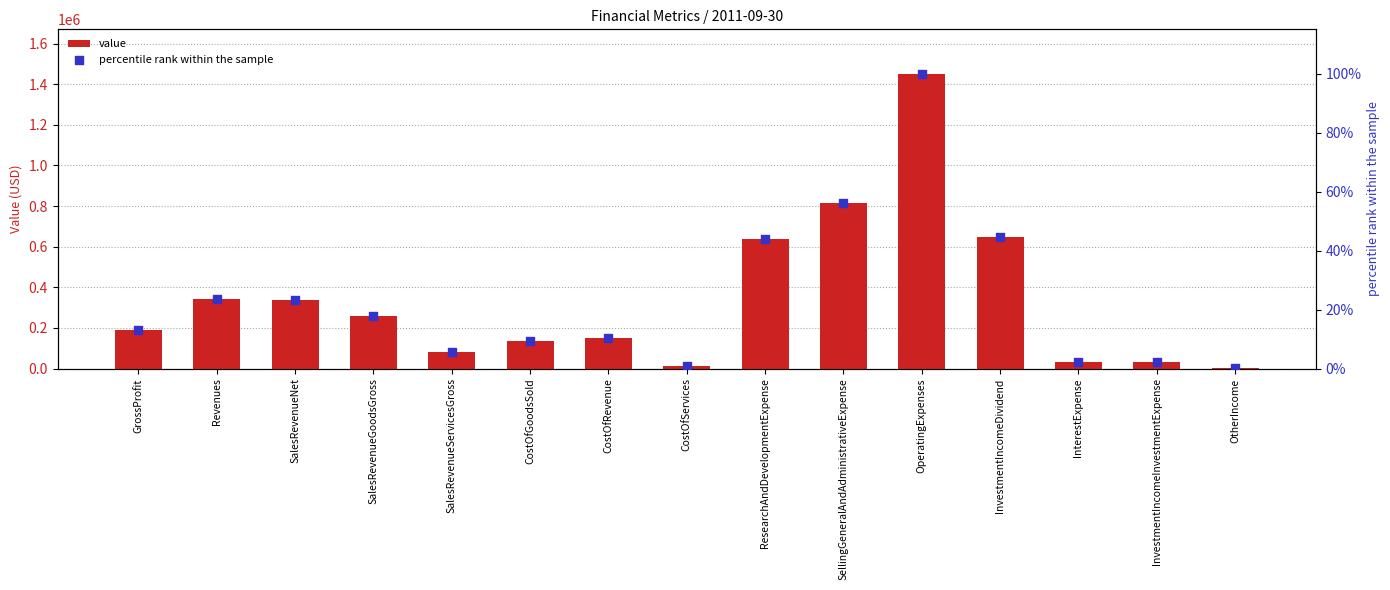

Which series has the widest spread of Y values?

value